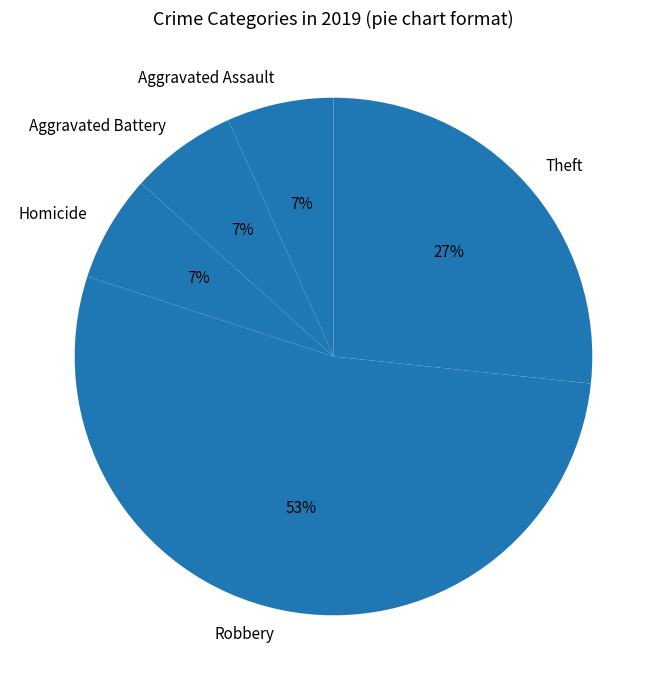

Is it true that Aggravated Battery is 1% of the pie?

False